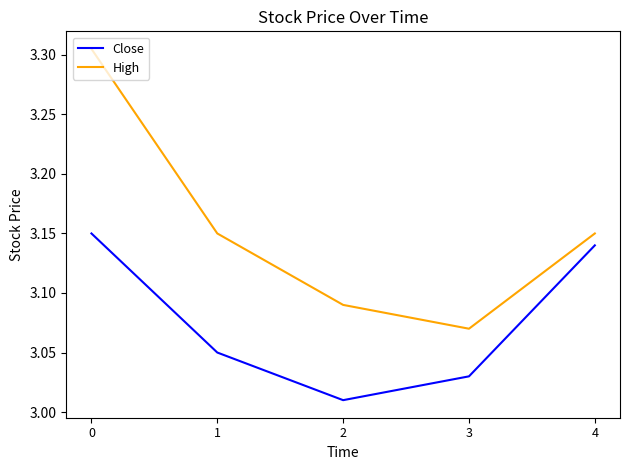

Which category has the lowest value in the Close series?

2